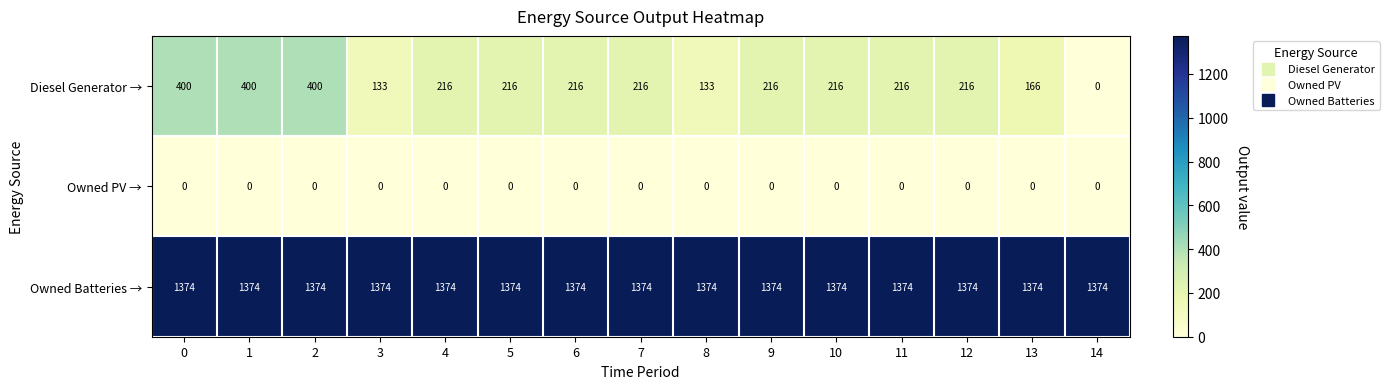

Which series has the largest total across all categories?

Owned Batteries →